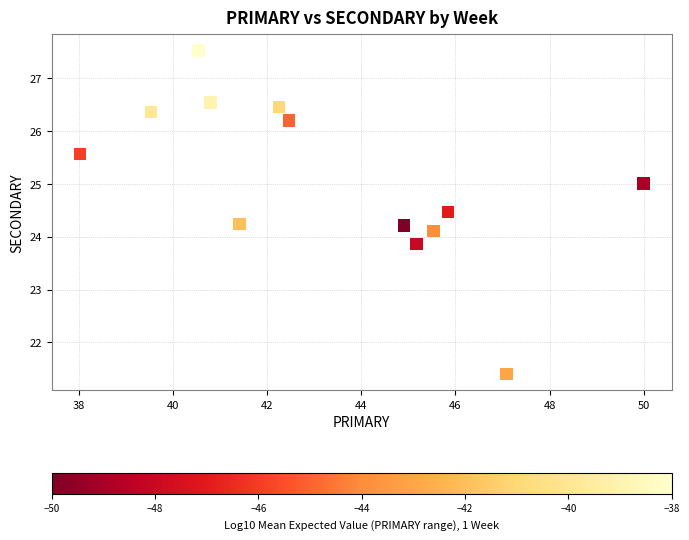

What is the range of Y values (max minus min)?

6.1